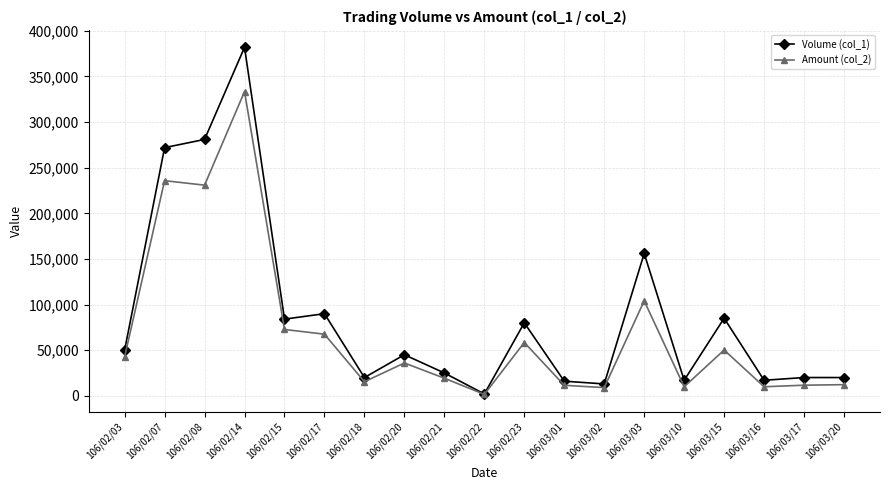

At 106/02/23, list the series in order from largest to smallest.

Volume (col_1), Amount (col_2)